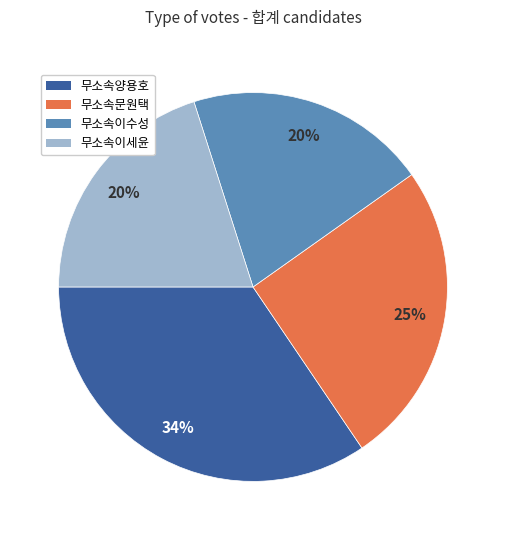

True or false: 무소속문원택 accounts for 25% of the total.

True